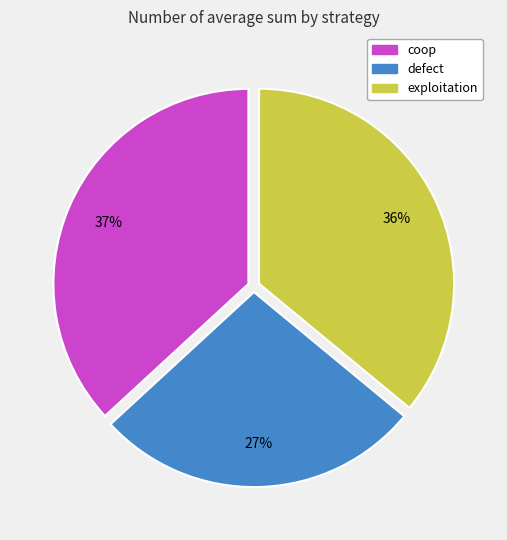

What is the ratio of the value at exploitation to the value at coop?

1.0